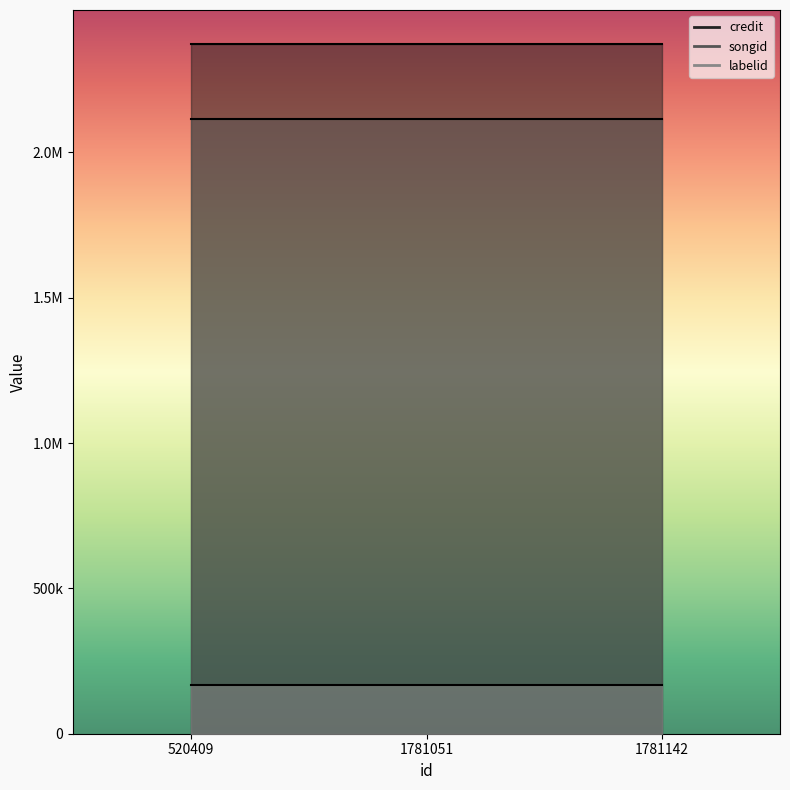

What is the value of the labelid point at the 1st from the left?

169036